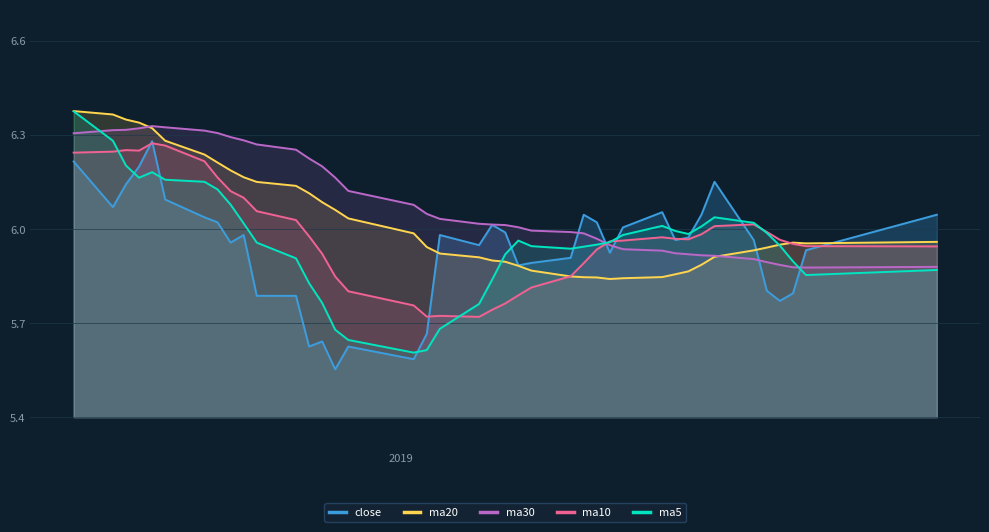

What is the average value of the ma20 series?

6.0